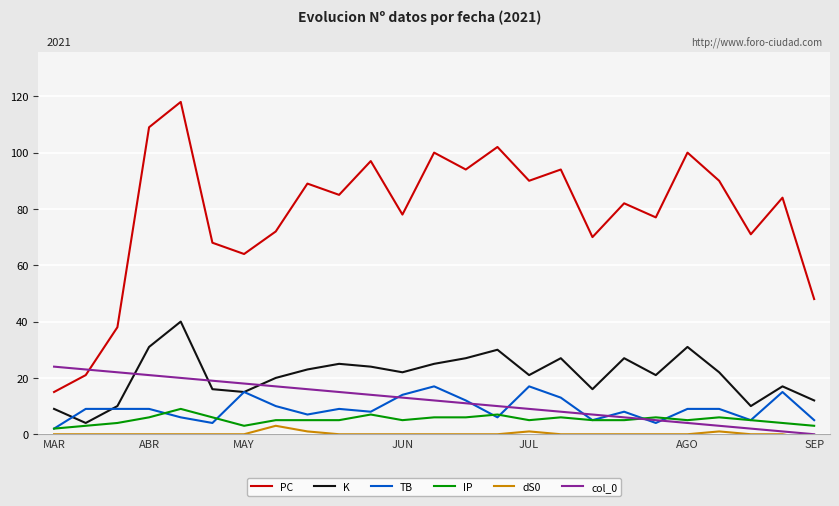

Reading left to right, extract all data points from this chart.

PC: 15	21	38	109	118	68	64	72	89	85	97	78	100	94	102	90	94	70	82	77	100	90	71	84	48
K: 9	4	10	31	40	16	15	20	23	25	24	22	25	27	30	21	27	16	27	21	31	22	10	17	12
TB: 2	9	9	9	6	4	15	10	7	9	8	14	17	12	6	17	13	5	8	4	9	9	5	15	5
IP: 2	3	4	6	9	6	3	5	5	5	7	5	6	6	7	5	6	5	5	6	5	6	5	4	3
dS0: 0	0	0	0	0	0	0	3	1	0	0	0	0	0	0	1	0	0	0	0	0	1	0	0	-2
col_0: 24	23	22	21	20	19	18	17	16	15	14	13	12	11	10	9	8	7	6	5	4	3	2	1	0